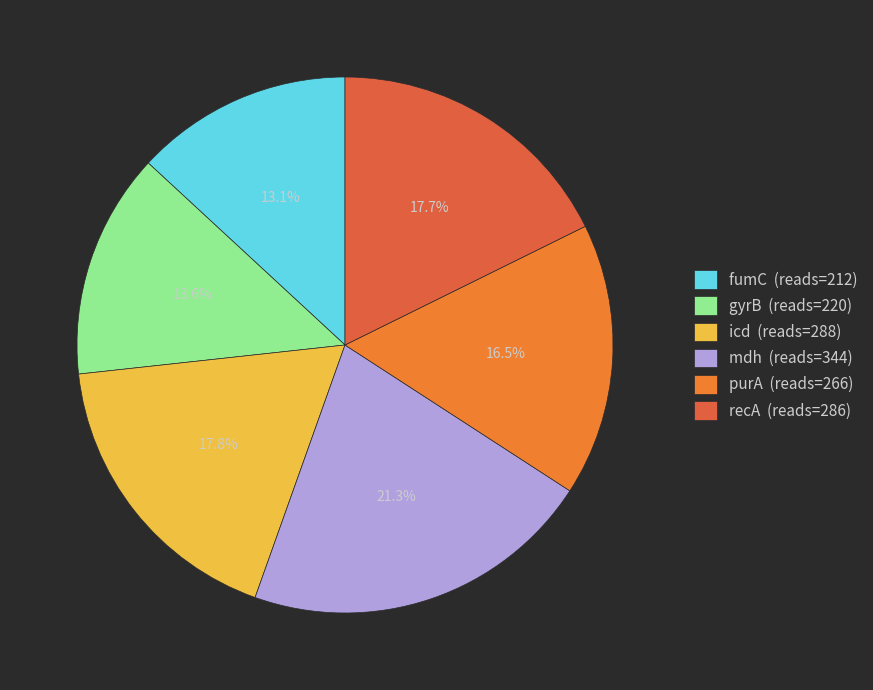

Between mdh and recA, which is larger?

mdh